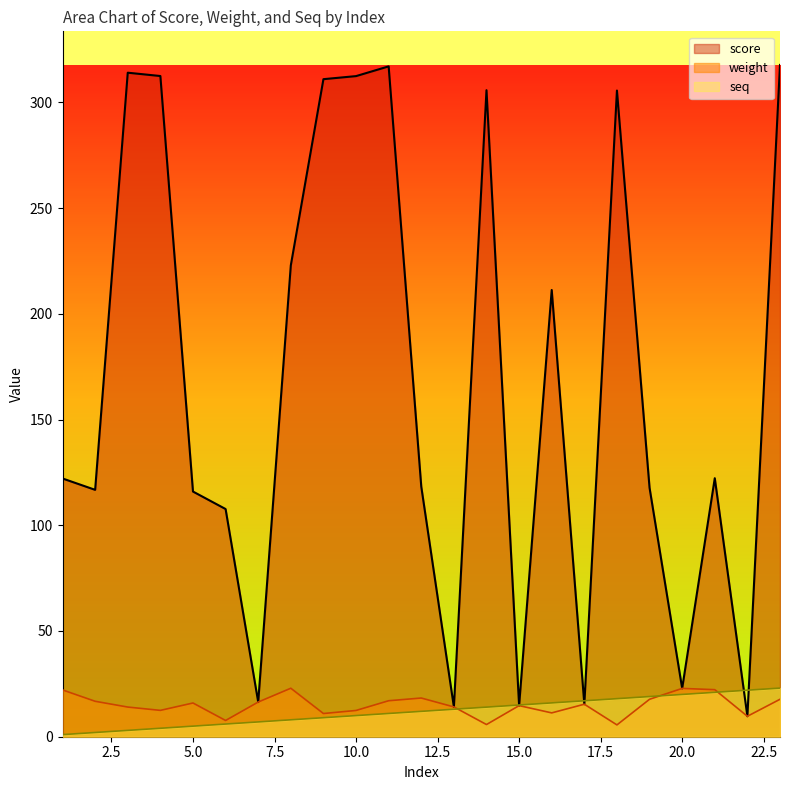

Reading right to left, extract all data points from this chart.

score: 317.7	9.7	122.2	22.9	117.7	305.6	15.4	211.3	14.7	305.8	14.1	118.3	317.0	312.4	311.0	222.9	16.4	107.7	116.0	312.5	314.0	116.8	122.1
weight: 17.7	9.7	22.2	22.9	17.7	5.6	15.4	11.3	14.7	5.8	14.1	18.3	17.0	12.4	11.0	22.9	16.4	7.7	15.9	12.5	14.0	16.8	22.1
seq: 23.0	22.0	21.0	20.0	19.0	18.0	17.0	16.0	15.0	14.0	13.0	12.0	11.0	10.0	9.0	8.0	7.0	6.0	5.0	4.0	3.0	2.0	1.0